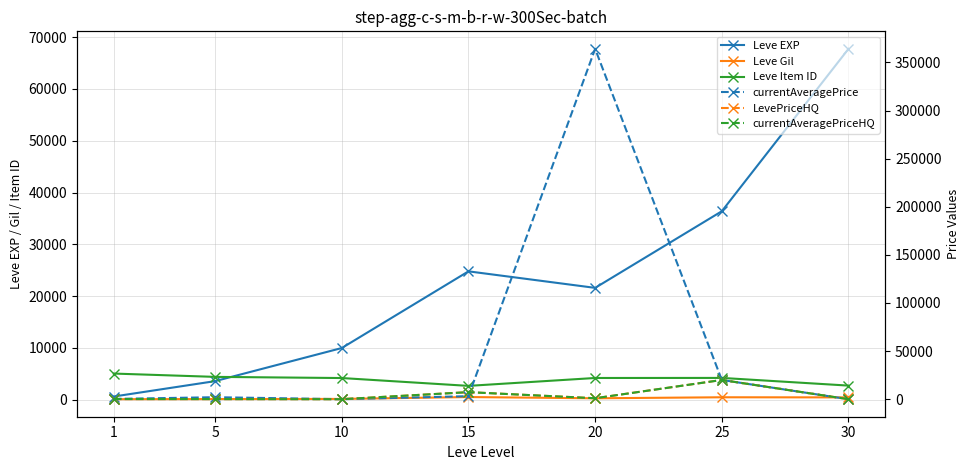

What are all the series names shown in the legend?

Leve EXP, Leve Gil, Leve Item ID, currentAveragePrice, LevePriceHQ, currentAveragePriceHQ